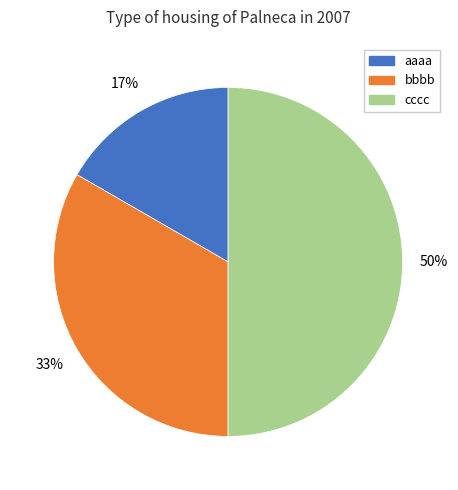

What is the largest slice in the pie chart?

cccc